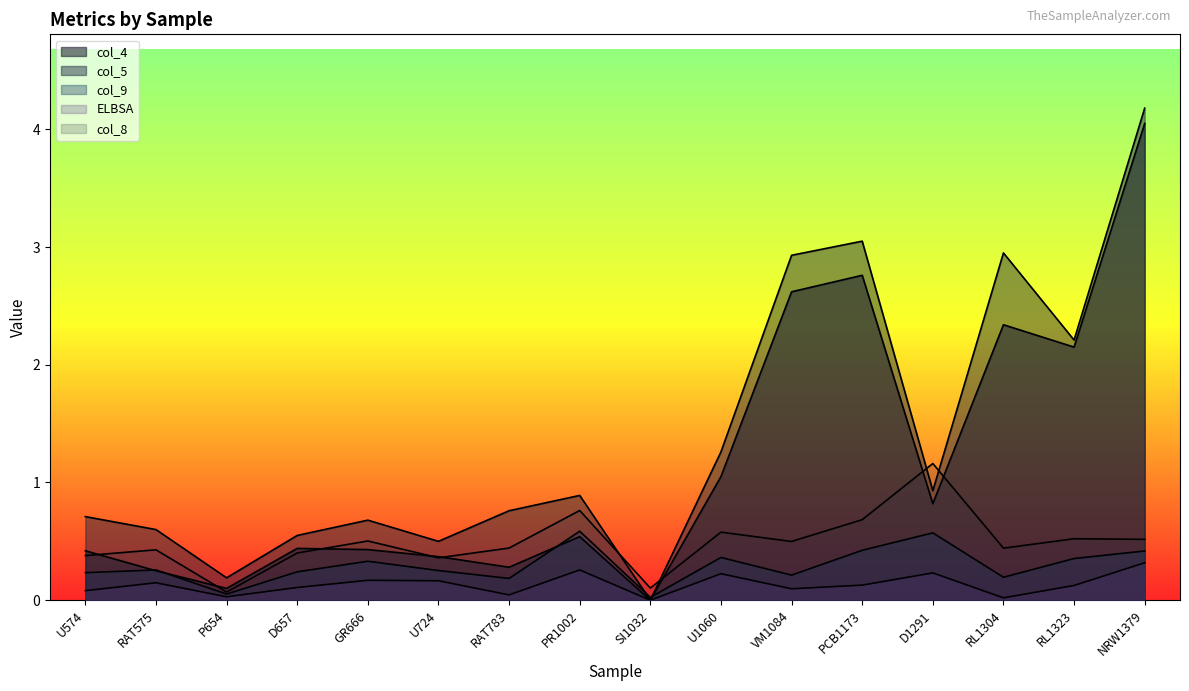

The col_9 series shows 0.6 at PR1002. True or false?

True